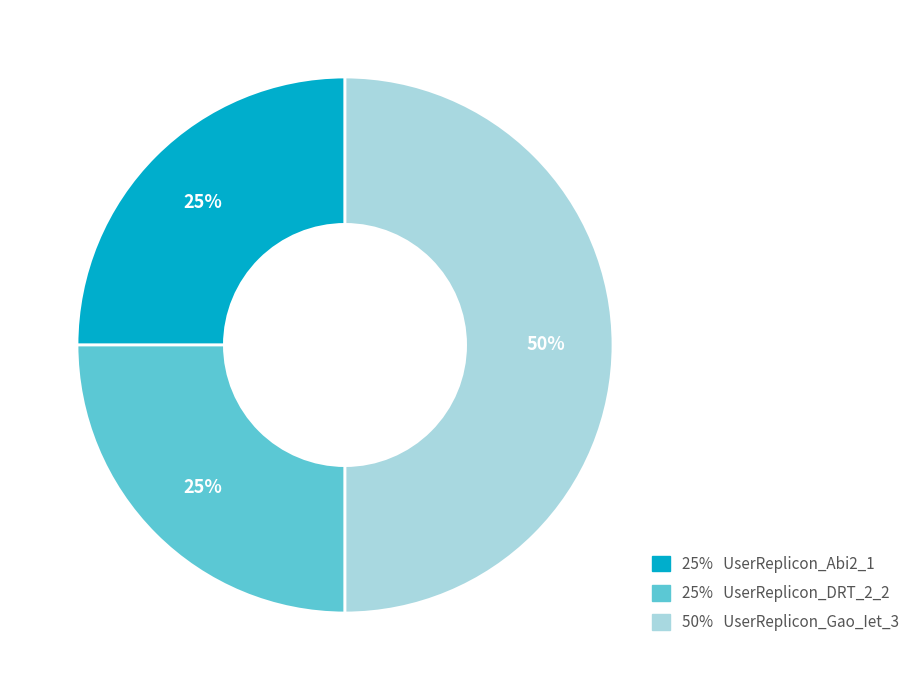

Count the number of slices in the pie.

3